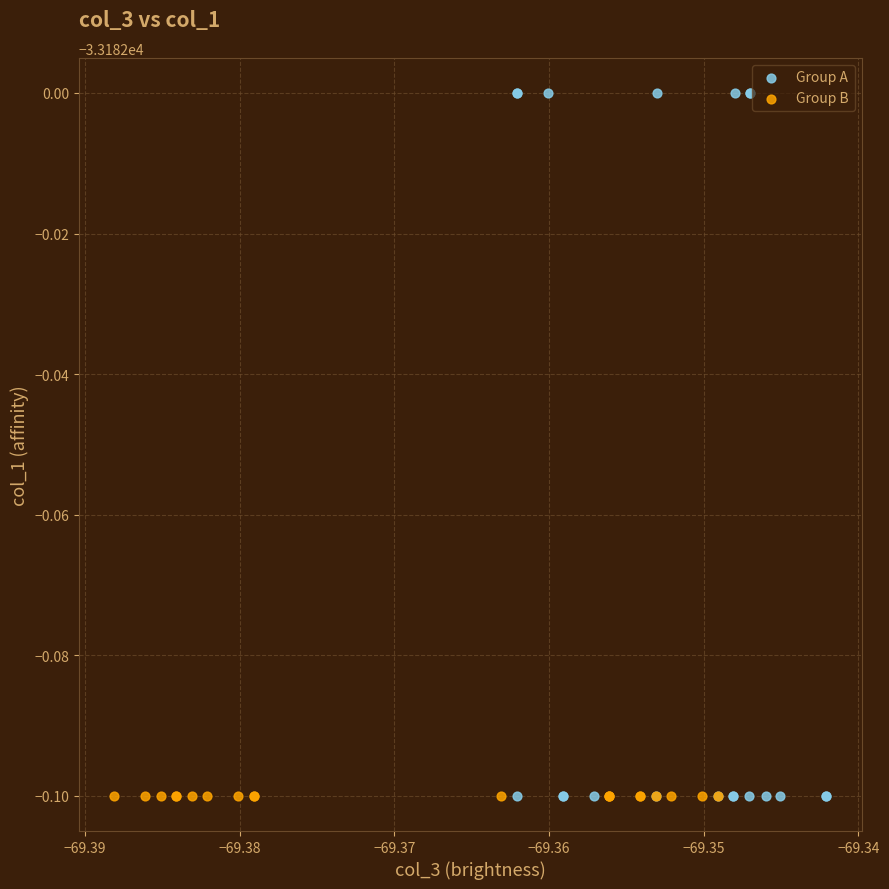

Which series contains the highest Y value?

Group A